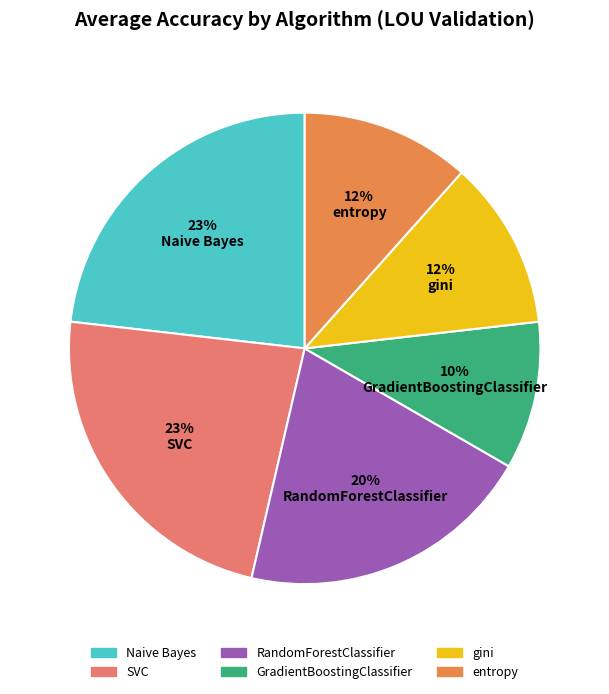

How many segments does this pie chart have?

6